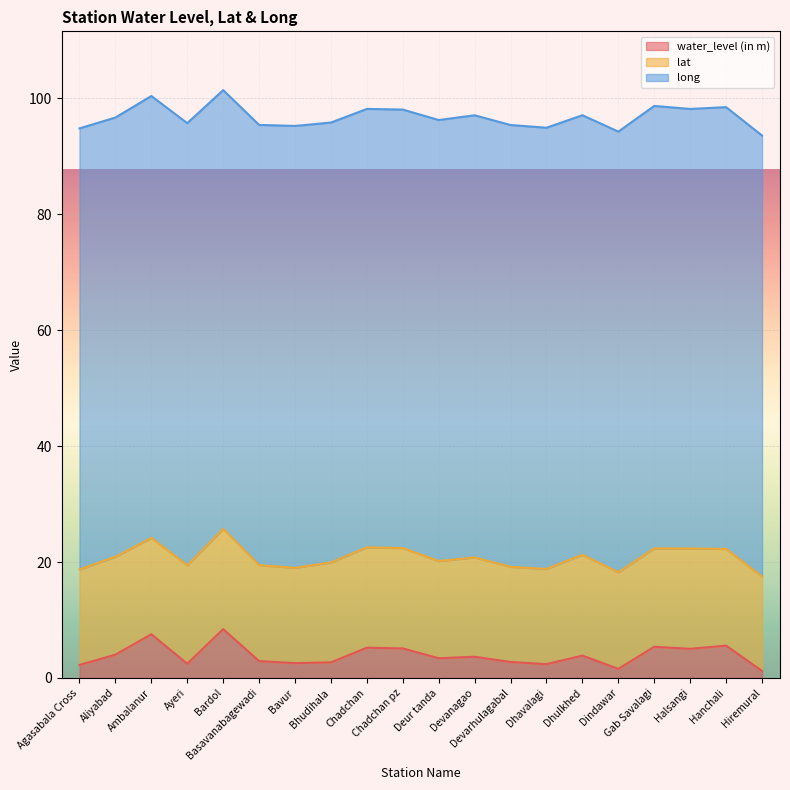

What is the difference between the maximum and minimum values in the water_level (in m) series?

7.2